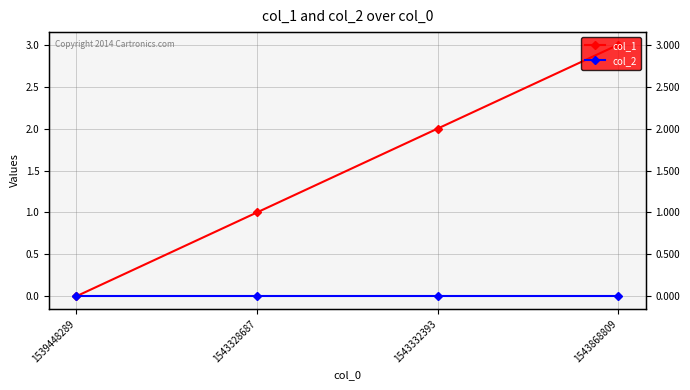

Does the chart have visible grid lines?

Yes